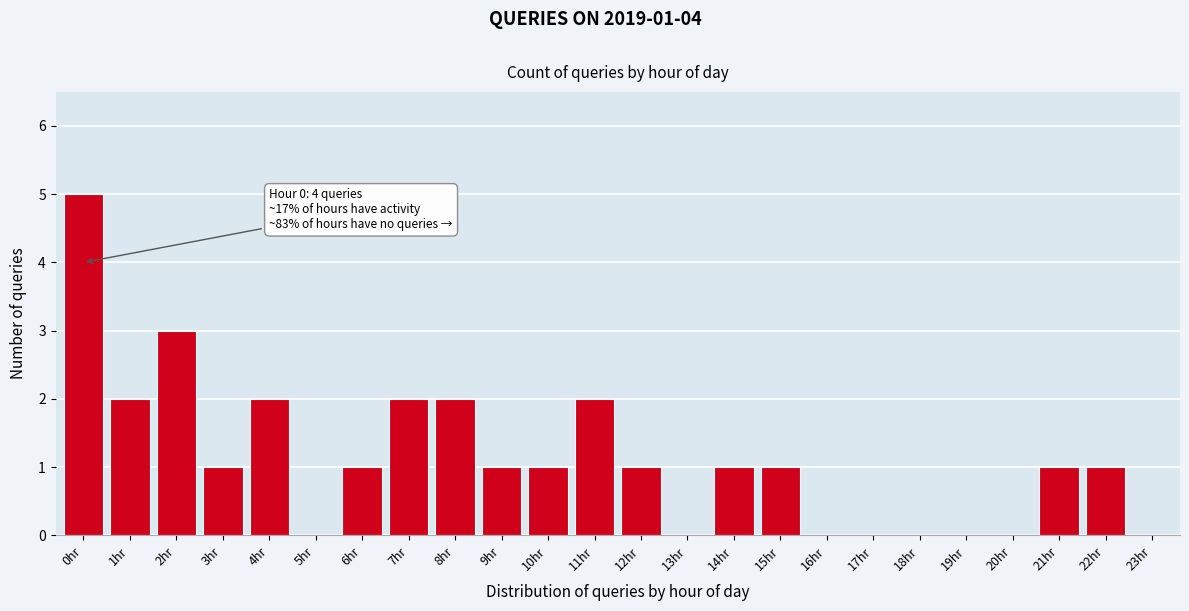

Reading left to right, list all the values displayed in this chart.

0hr=5	1hr=2	2hr=3	3hr=1	4hr=2	5hr=0	6hr=1	7hr=2	8hr=2	9hr=1	10hr=1	11hr=2	12hr=1	13hr=0	14hr=1	15hr=1	16hr=0	17hr=0	18hr=0	19hr=0	20hr=0	21hr=1	22hr=1	23hr=0